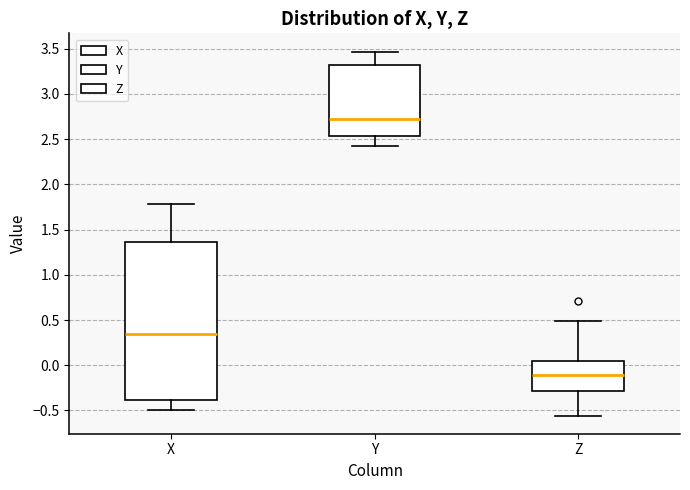

Reading left to right, read every box against the y-axis: the position of its median line, the range the box covers, and the ends of its whiskers. The values are not printed on the chart, so give them approximately, as read against the axis.

X: median 0.35, box -0.40 to 1.35, whiskers -0.50 to 1.80
Y: median 2.75, box 2.55 to 3.30, whiskers 2.45 to 3.45
Z: median -0.10, box -0.30 to 0.05, whiskers -0.55 to 0.50